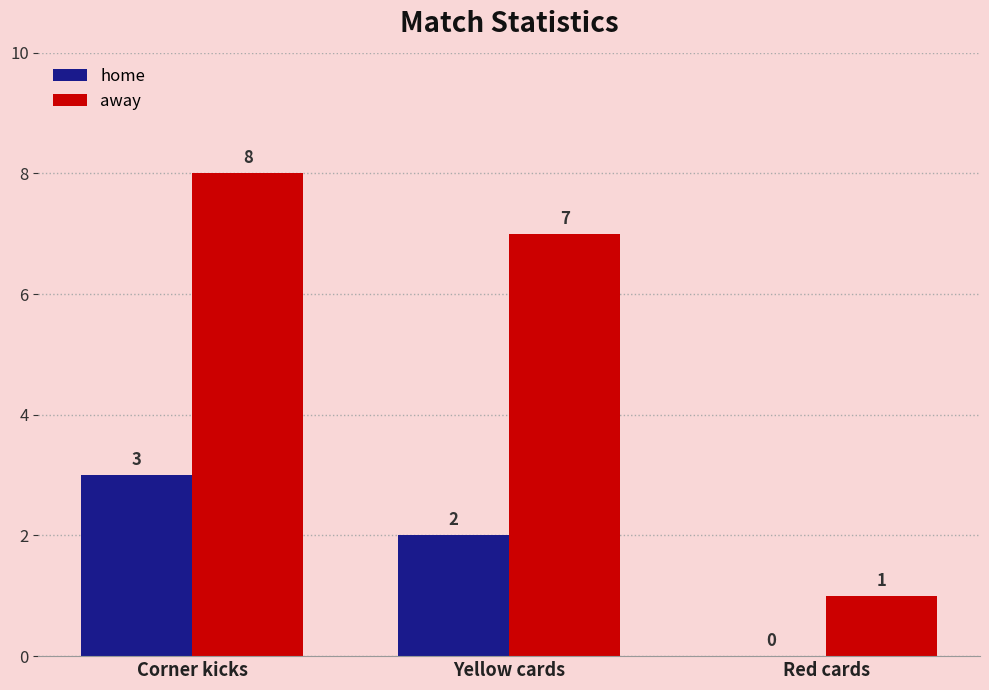

Where does the away series first go above 7?

Corner kicks